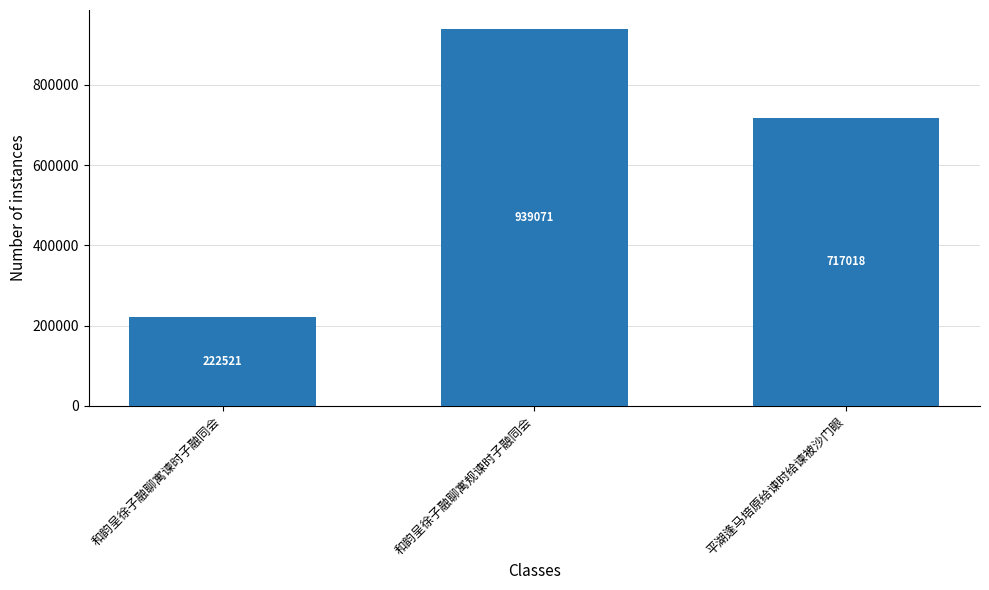

The value at 平湖逢马培原给谏时给谏被沙门眼 is 717018. True or false?

True